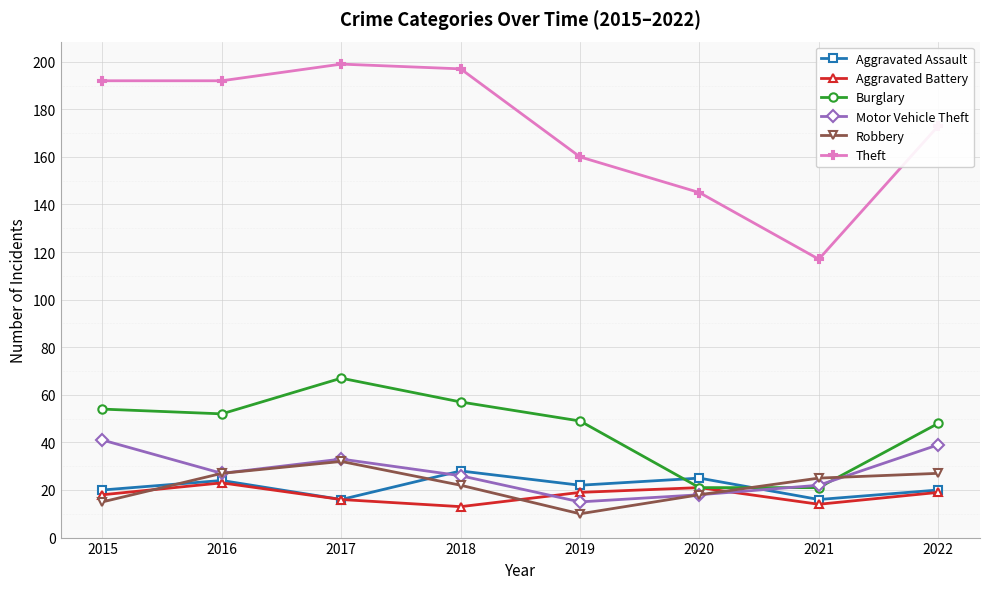

Reading left to right, list all the values displayed in this chart.

Aggravated Assault: 20	24	16	28	22	25	16	20
Aggravated Battery: 18	23	16	13	19	21	14	19
Burglary: 54	52	67	57	49	21	21	48
Motor Vehicle Theft: 41	27	33	26	15	18	22	39
Robbery: 15	27	32	22	10	18	25	27
Theft: 192	192	199	197	160	145	117	173